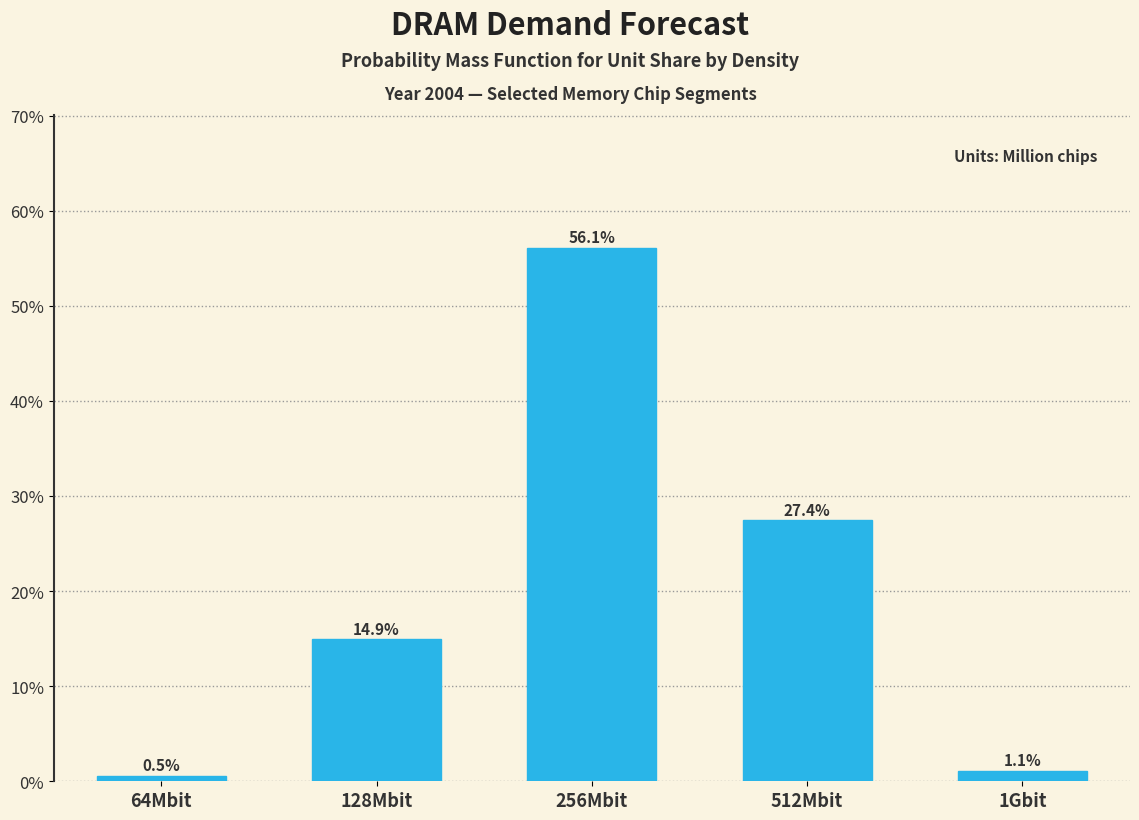

Reading left to right, transcribe all the data shown in this chart.

64Mbit=0.5	128Mbit=14.9	256Mbit=56.1	512Mbit=27.4	1Gbit=1.1